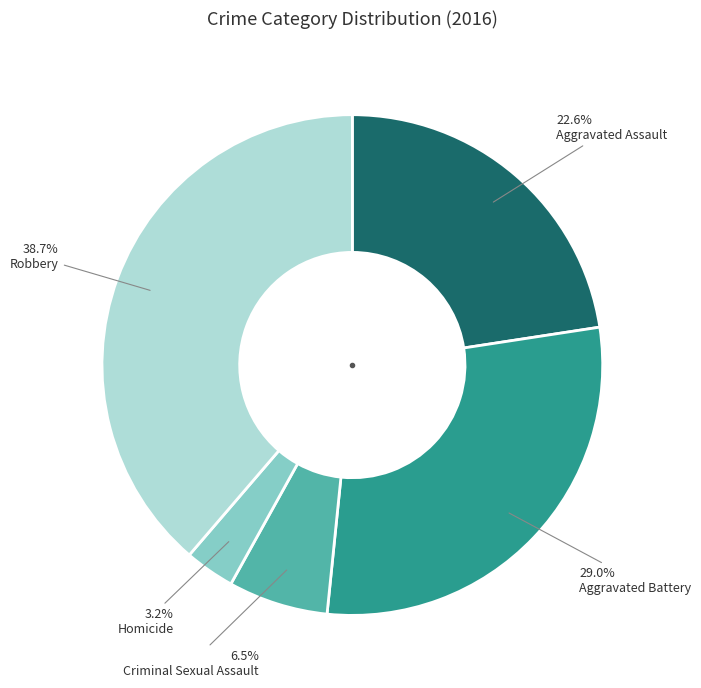

Is there any slice that represents more than half of the pie?

No